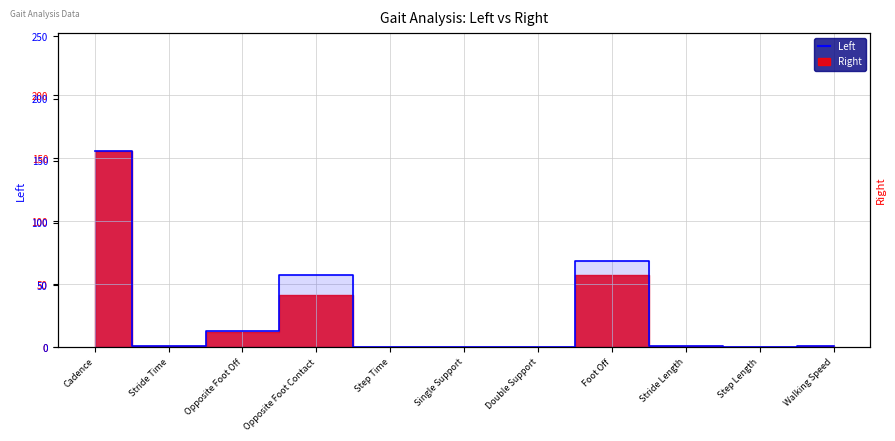

What is the sum of all values?

302.1